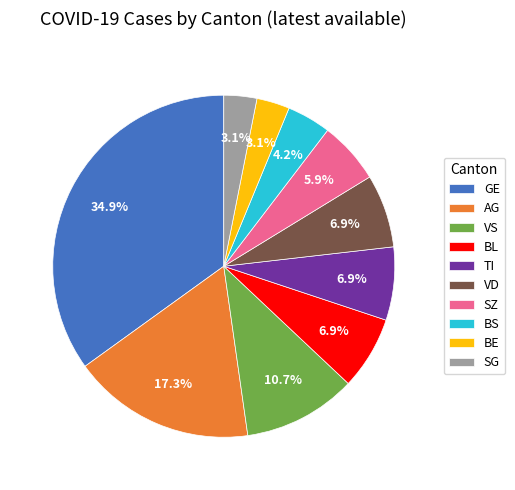

Is there any slice that represents more than half of the pie?

No